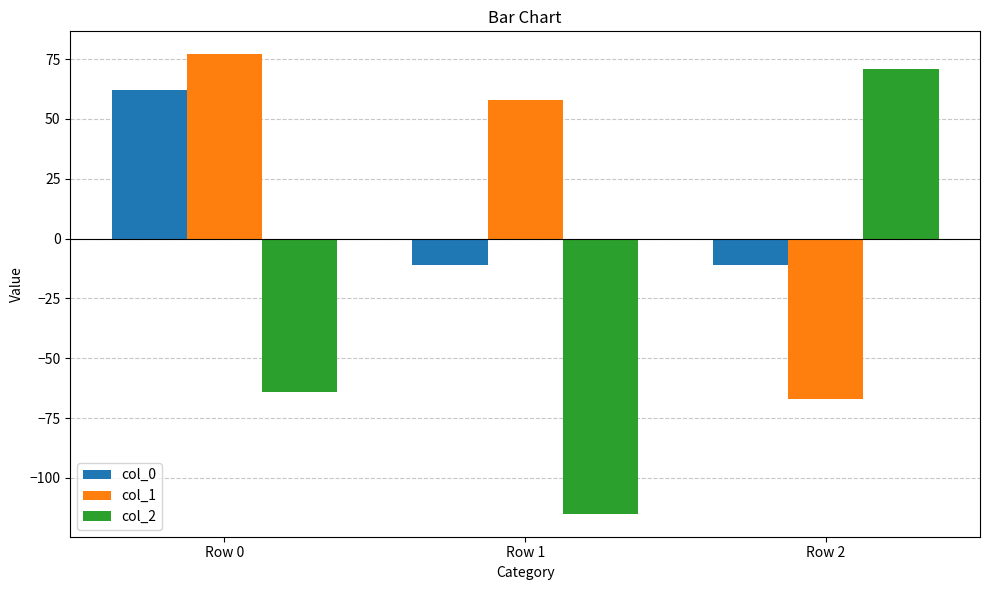

What is the spread (max minus min) of values at Row 2?

138